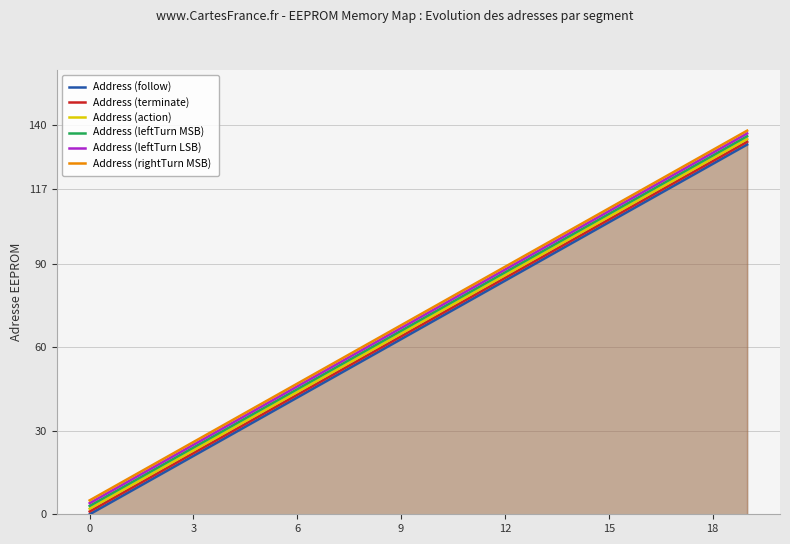

How many series are shown in this chart?

6